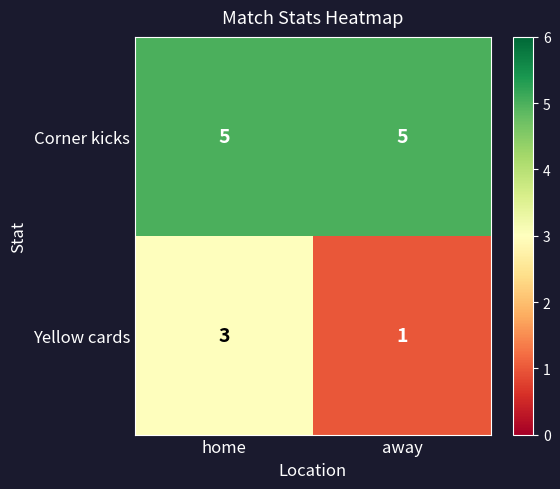

Reading right to left, extract all data points from this chart.

Corner kicks: away=5	home=5
Yellow cards: away=1	home=3